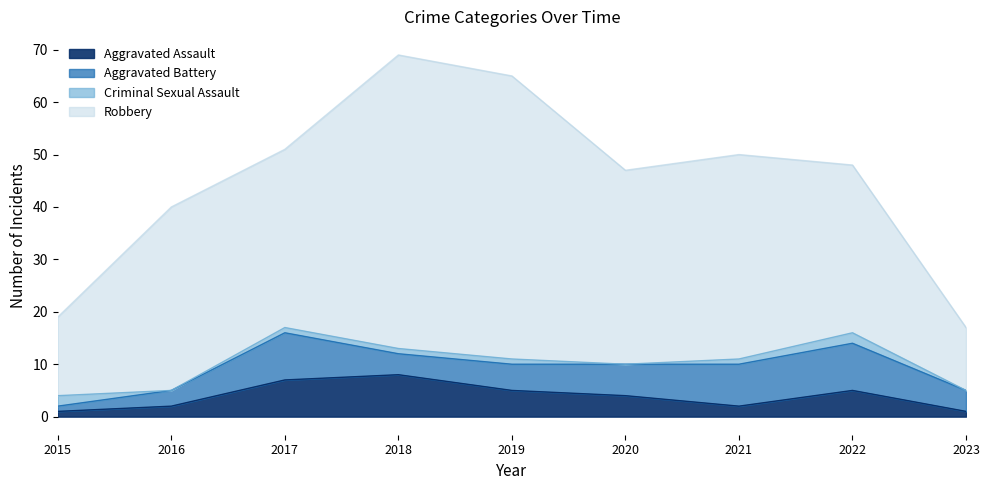

At which category does the chart reach its peak across all series?

2018